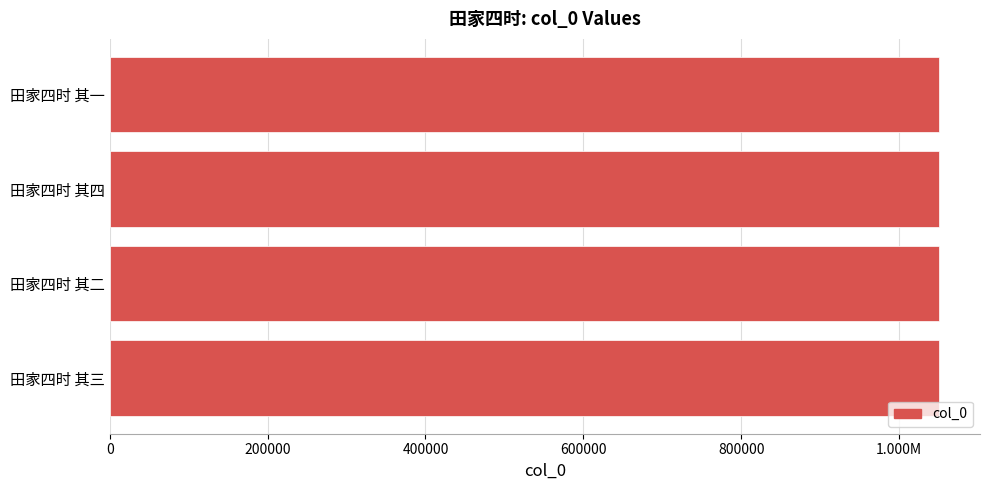

Does the chart contain any negative values?

No